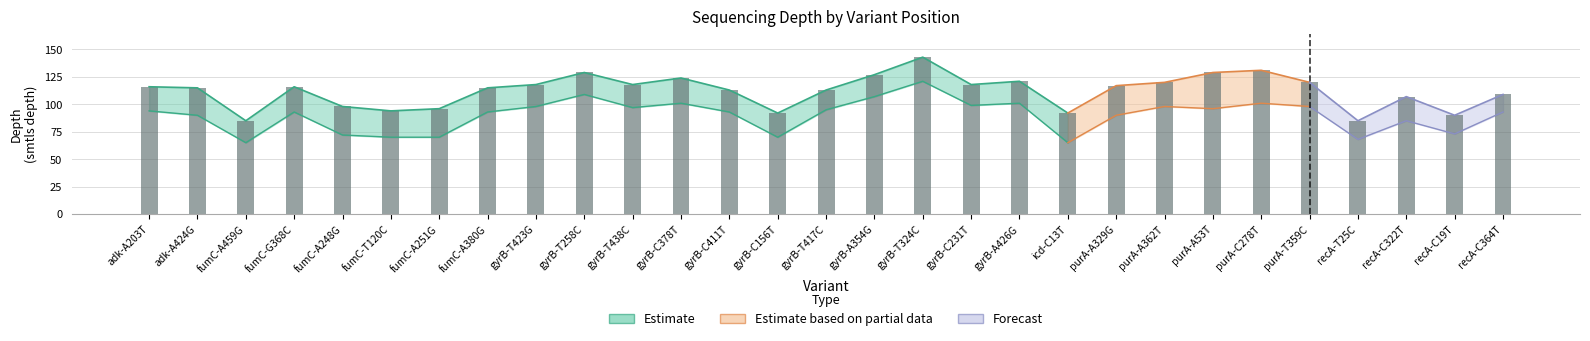

What is the sum of the values at icd-C13T and adk-A424G?

207